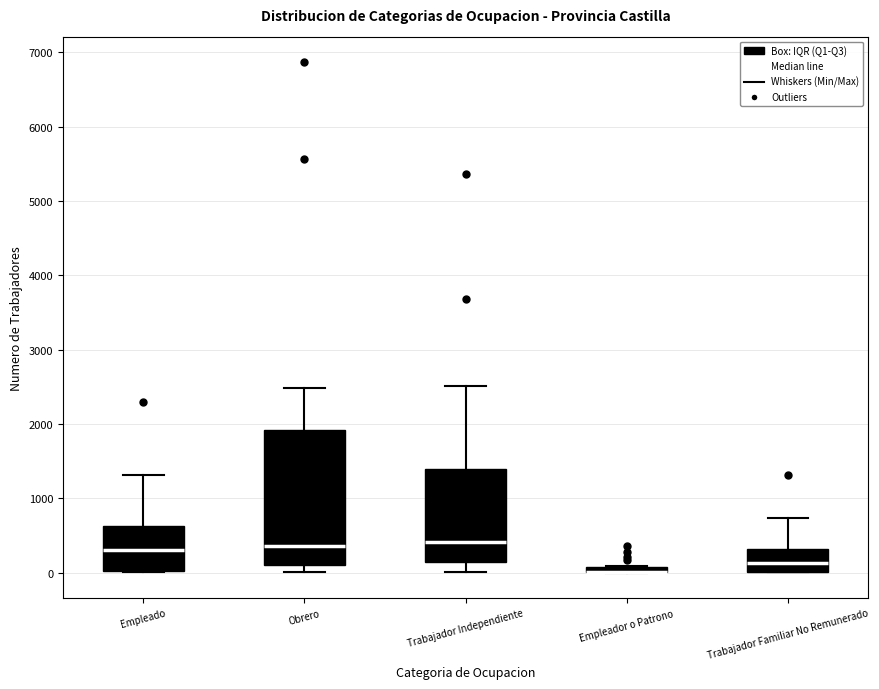

Where is the lower edge of the box for Trabajador Familiar No Remunerado on the y-axis? The values are not printed on the chart, so give them approximately, as read against the axis.

0